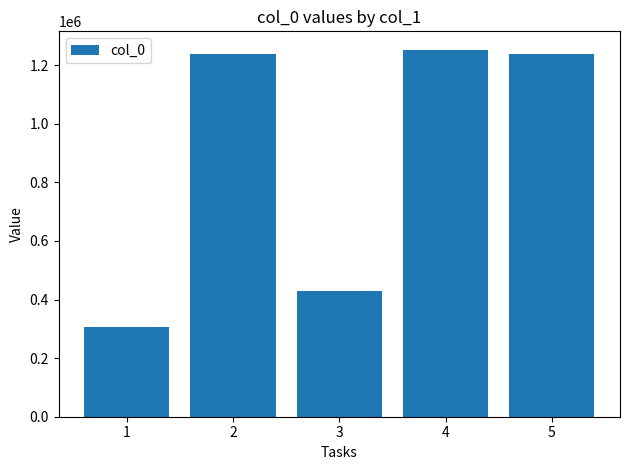

What is the difference between the values at 1 and 4?

947651